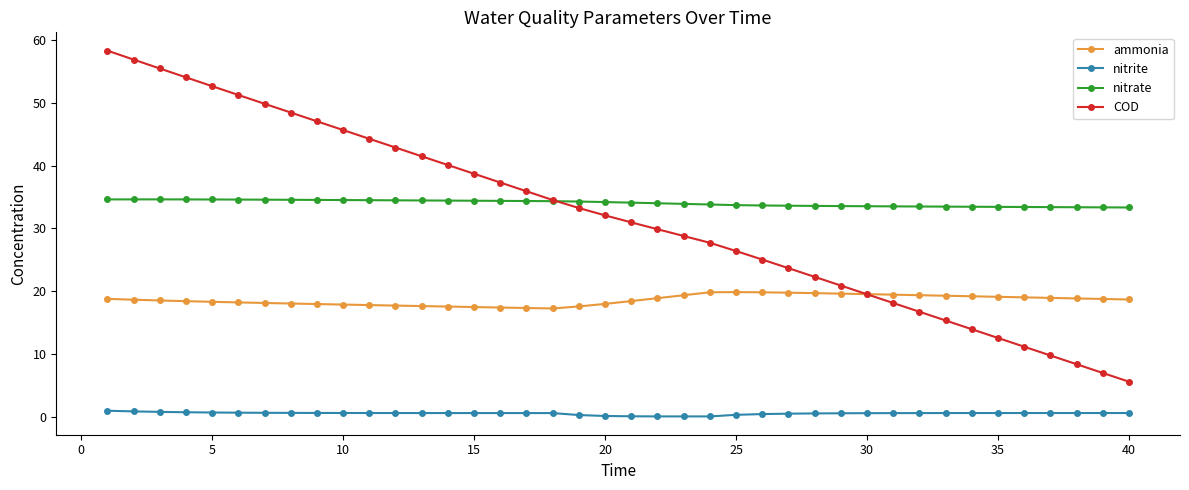

Rank the series by their maximum value, from highest to lowest.

COD, nitrate, ammonia, nitrite